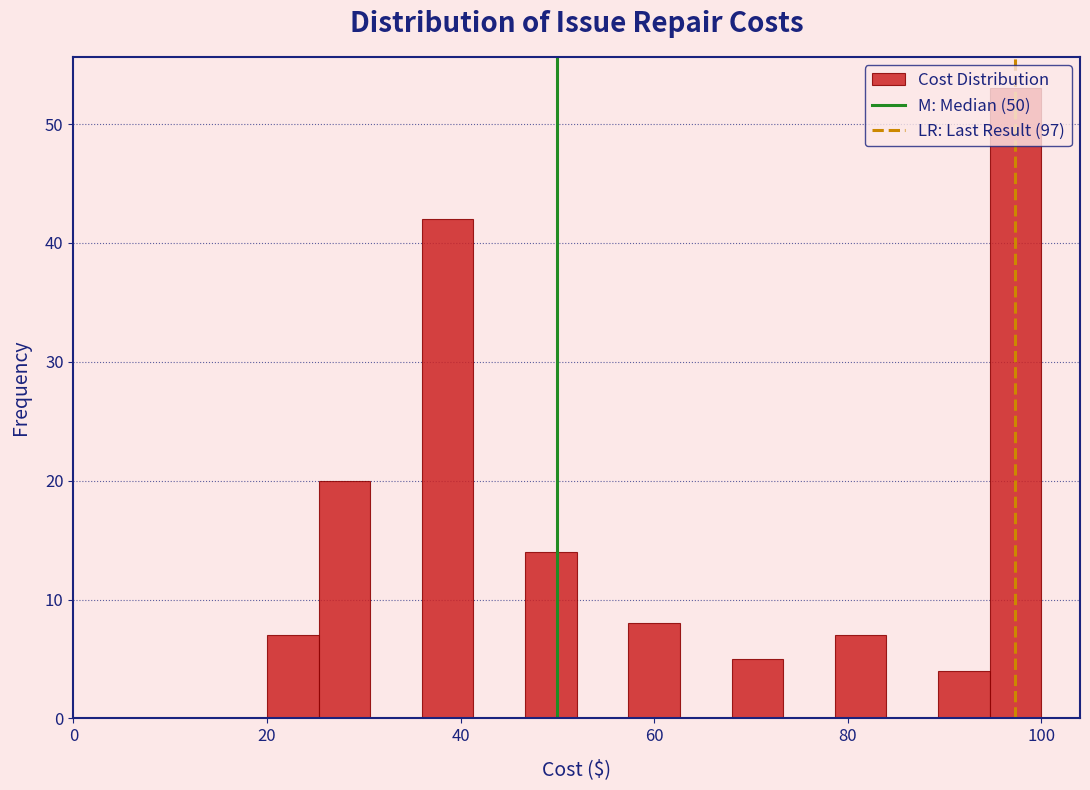

Around what value on the x-axis is the tallest bar? Give the approximate position of its centre, as read against the axis.

98